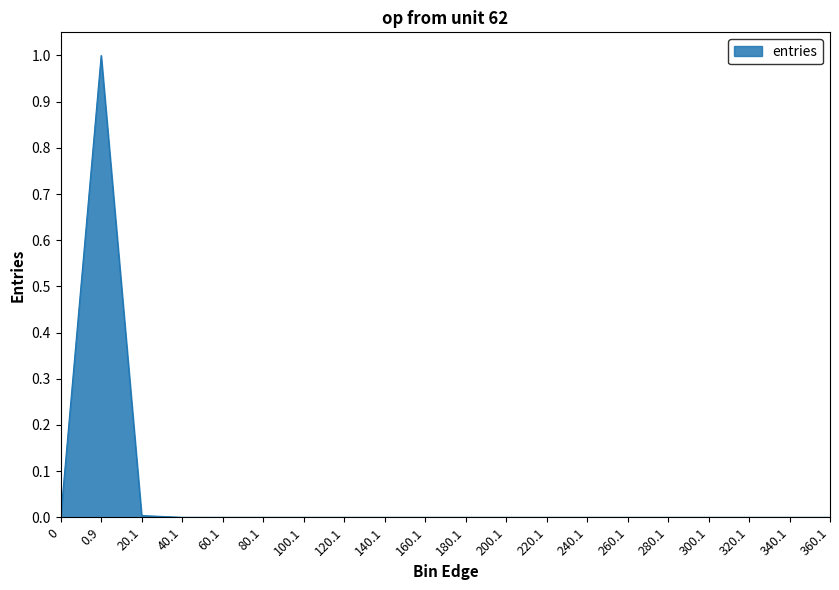

At which category does the data reach its first local peak?

0.9